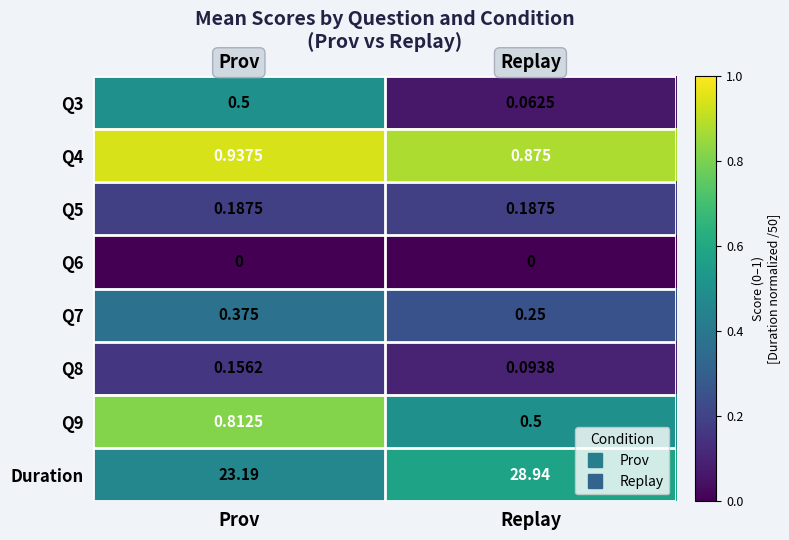

What is the spread (max minus min) of values at Prov?

23.2